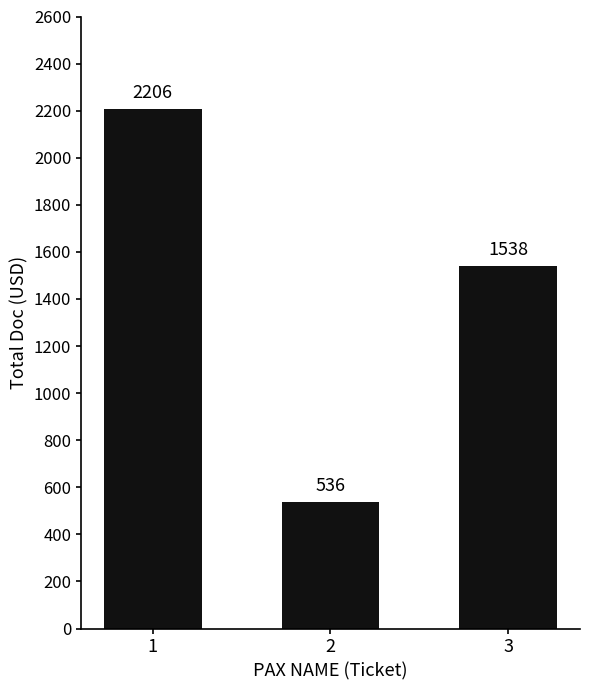

What is the value of the 2nd bar from the left?

535.7